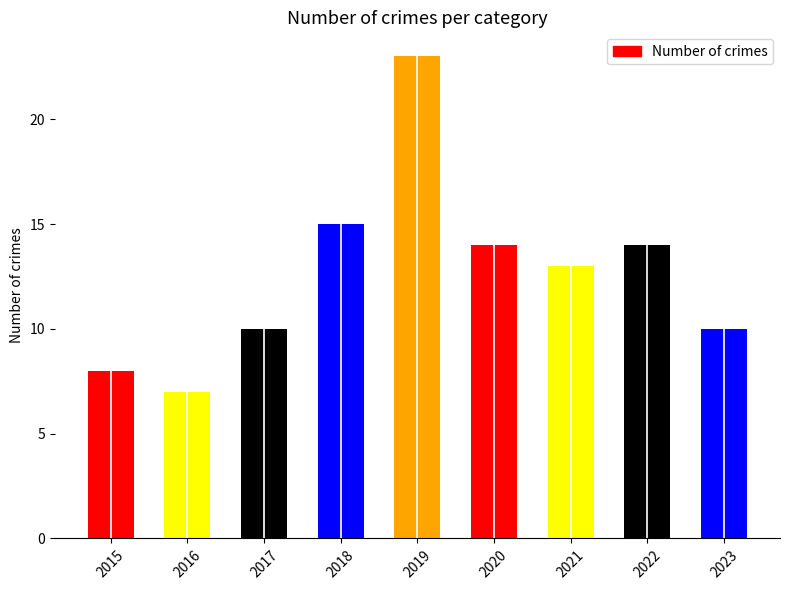

Reading left to right, list all the values displayed in this chart.

8	7	10	15	23	14	13	14	10